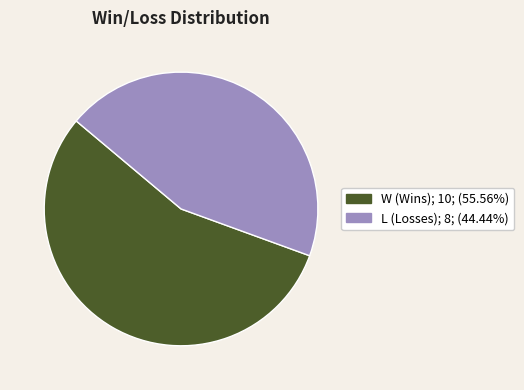

Approximately how many times larger is the value at L compared to W?

0.8